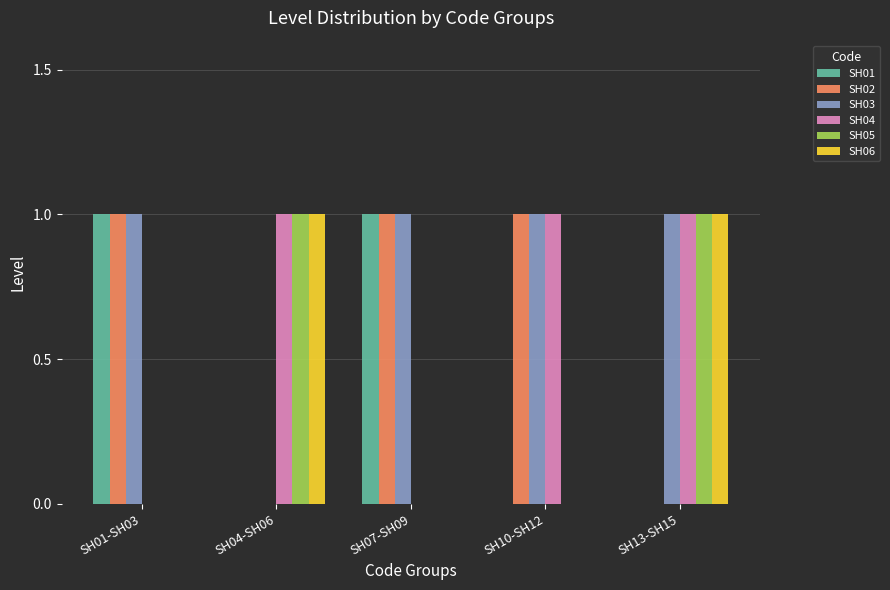

How many groups of bars are there?

5